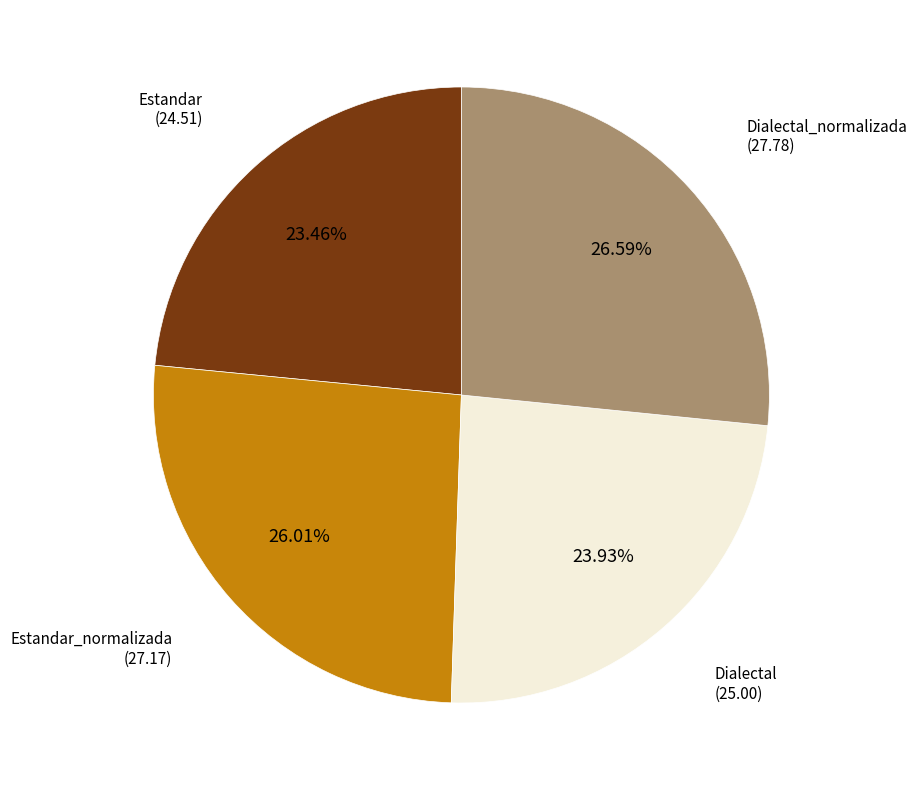

Is there any slice that represents more than half of the pie?

No